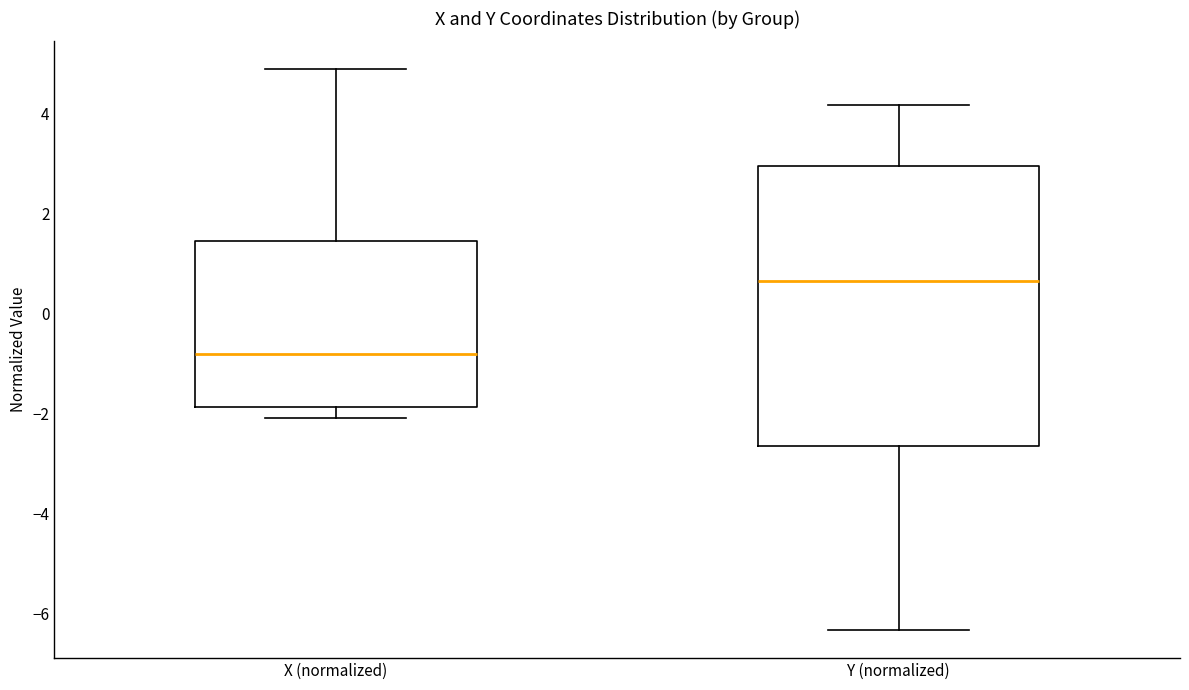

Where does the upper whisker of the box for Y (normalized) end on the y-axis? The values are not printed on the chart, so give them approximately, as read against the axis.

4.2